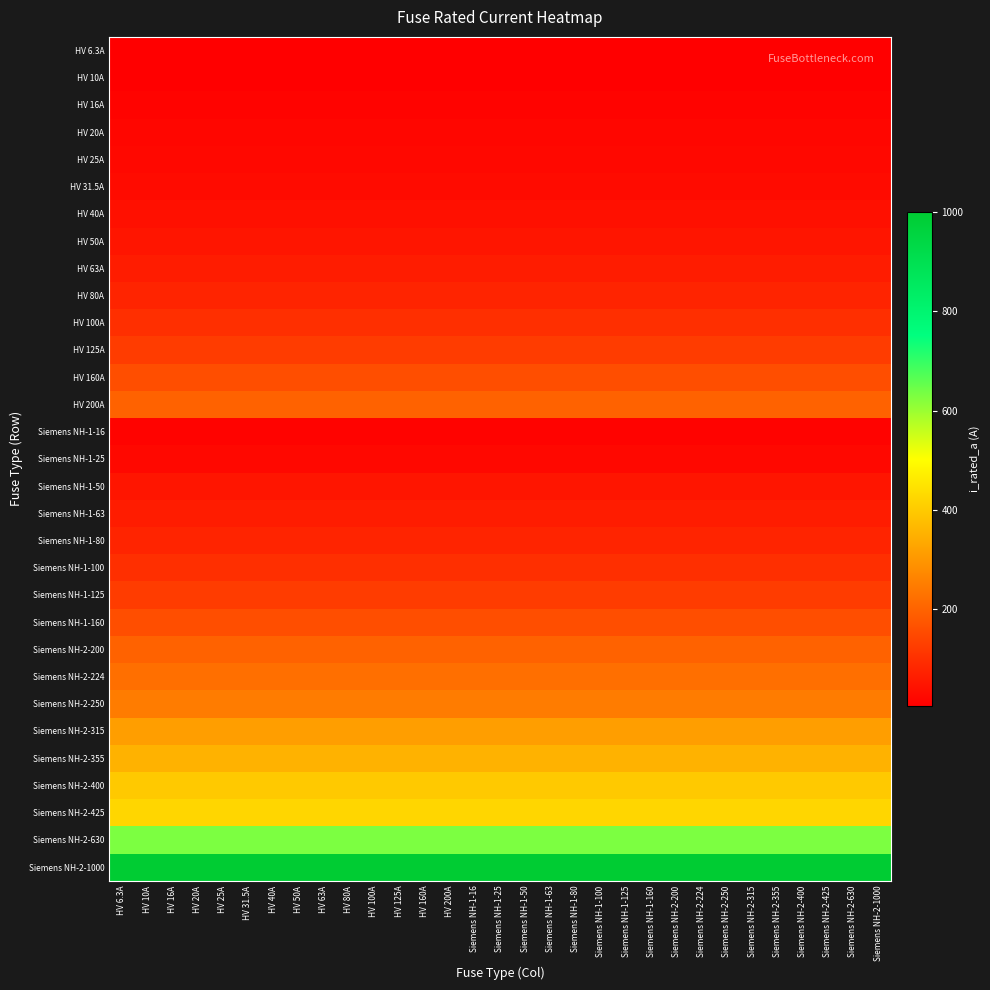

Which category has the lowest value across all series?

HV 6.3A